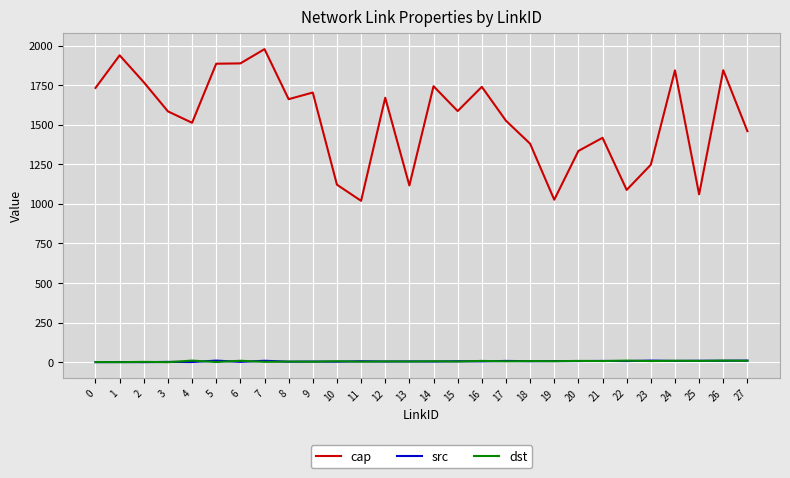

What is the highest value of the cap series?

1977